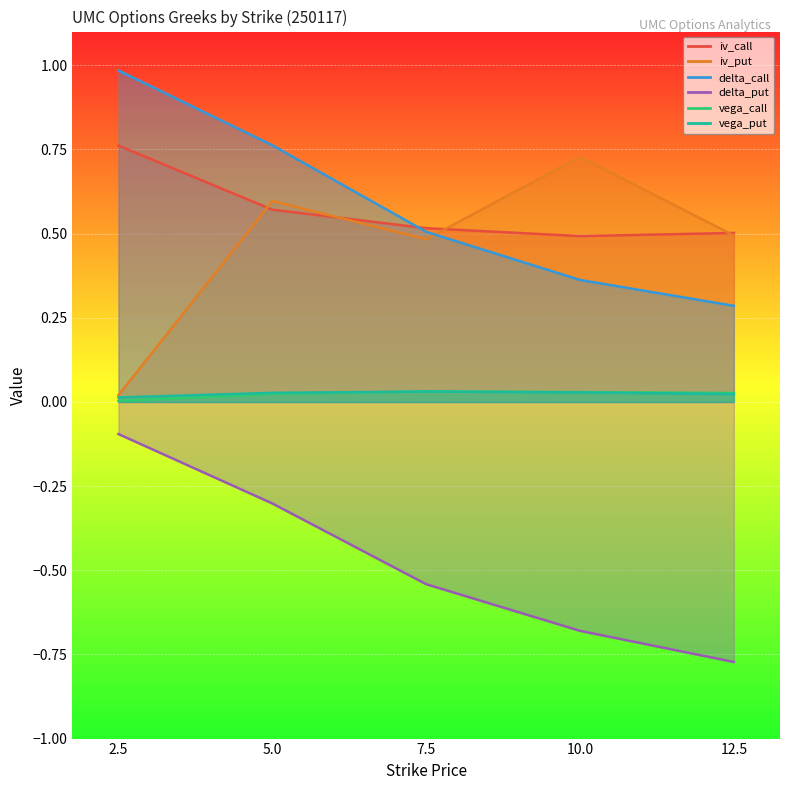

How many interior local peaks does the vega_call series have?

1